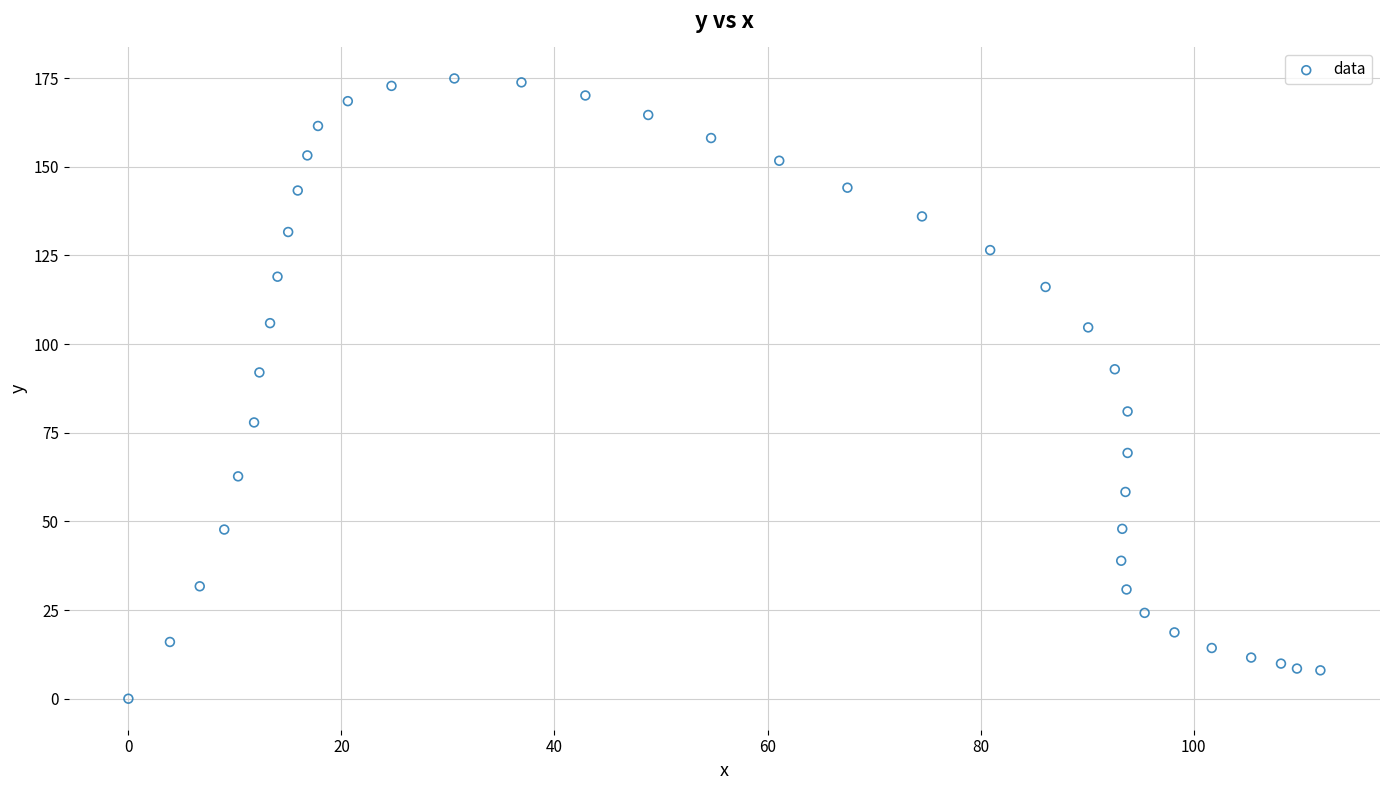

What is the range of X values (max minus min)?

111.9